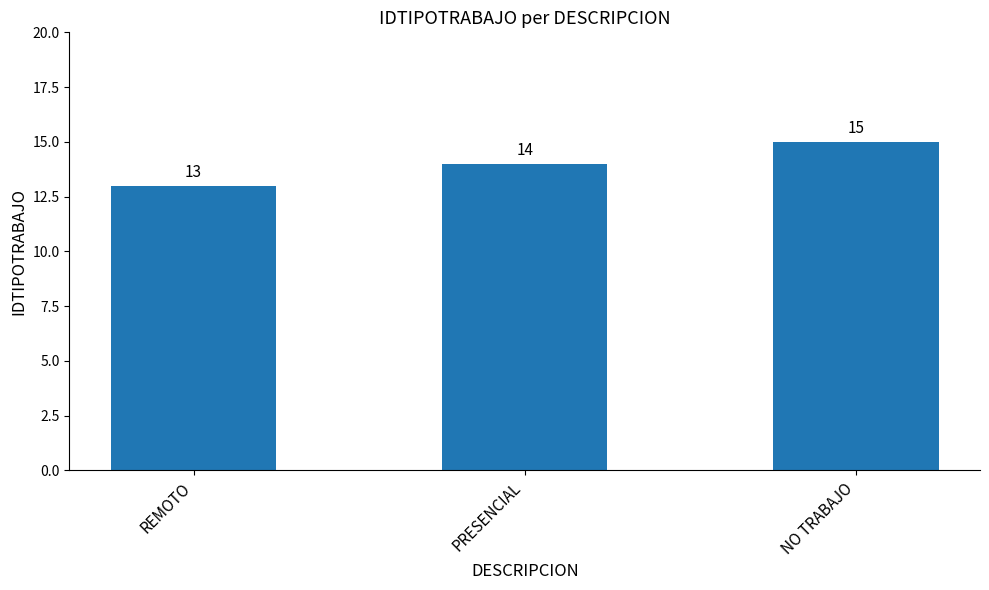

What is the ratio of the value at REMOTO to the value at NO TRABAJO?

0.9